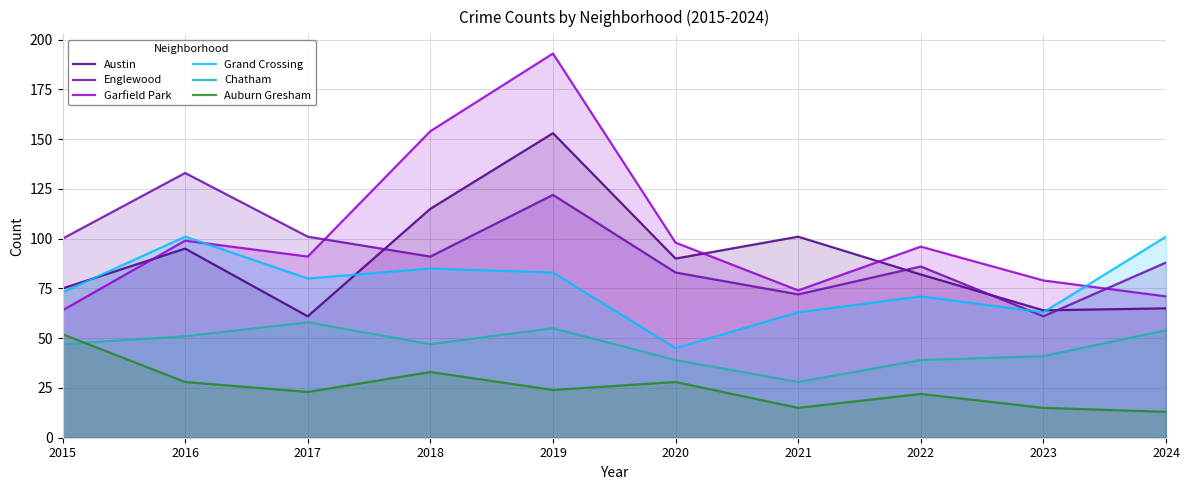

At how many categories does at least one series exceed 61?

10